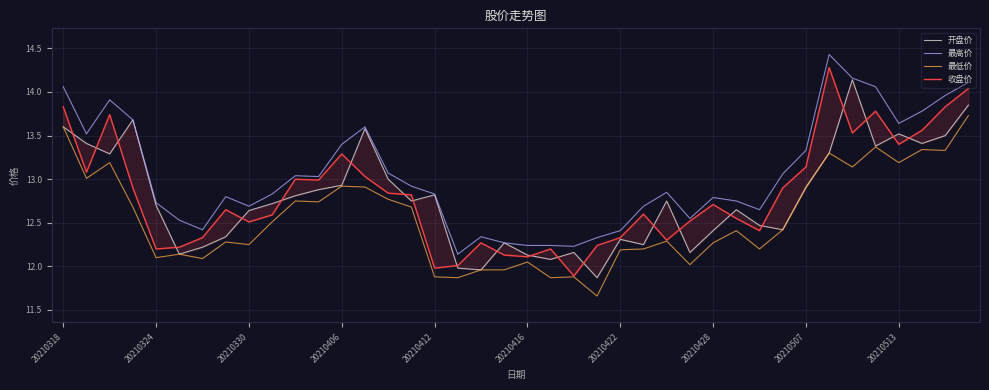

Reading right to left, extract all data points from this chart.

开盘价: 13.8	13.5	13.4	13.5	13.4	14.1	13.3	12.9	12.4	12.5	12.7	12.4	12.2	12.8	12.2	12.3	11.9	12.2	12.1	12.1	12.3	12.0	12.0	12.8	12.8	13.0	13.6	12.9	12.9	12.8	12.7	12.6	12.3	12.2	12.1	12.7	13.7	13.3	13.4	13.6
最高价: 14.1	14.0	13.8	13.6	14.1	14.2	14.4	13.3	13.1	12.7	12.8	12.8	12.6	12.8	12.7	12.4	12.3	12.2	12.2	12.2	12.3	12.3	12.1	12.8	12.9	13.1	13.6	13.4	13.0	13.0	12.8	12.7	12.8	12.4	12.5	12.7	13.7	13.9	13.5	14.1
最低价: 13.7	13.3	13.3	13.2	13.4	13.1	13.3	12.9	12.4	12.2	12.4	12.3	12.0	12.3	12.2	12.2	11.7	11.9	11.9	12.1	12.0	12.0	11.9	11.9	12.7	12.8	12.9	12.9	12.7	12.8	12.5	12.2	12.3	12.1	12.1	12.1	12.7	13.2	13.0	13.6
收盘价: 14.0	13.8	13.6	13.4	13.8	13.5	14.3	13.1	12.9	12.4	12.6	12.7	12.5	12.3	12.6	12.3	12.2	11.9	12.2	12.1	12.1	12.3	12.0	12.0	12.8	12.8	13.0	13.3	13.0	13.0	12.6	12.5	12.7	12.3	12.2	12.2	12.9	13.7	13.1	13.8